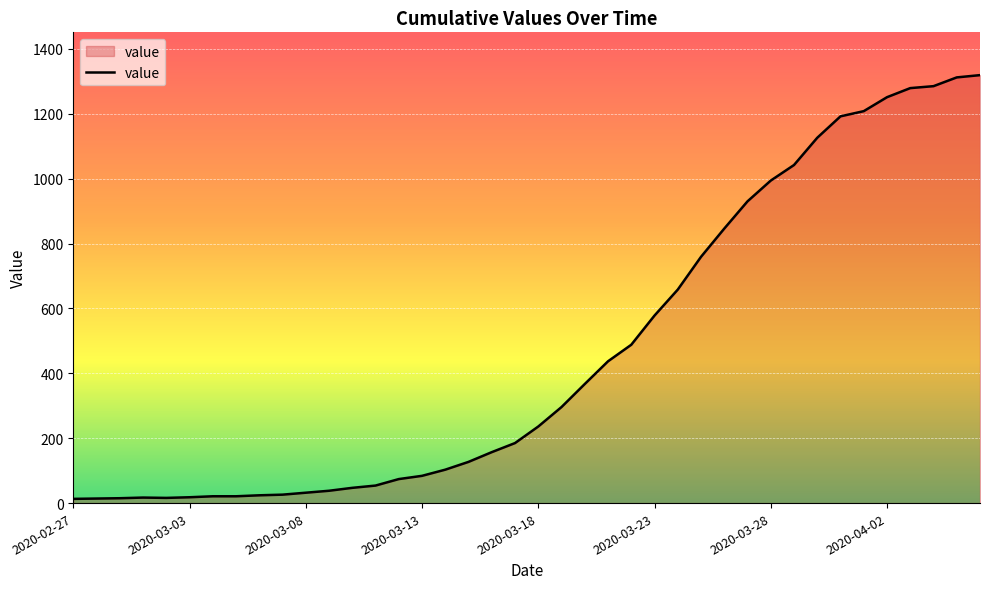

What is the difference between the second highest and second lowest values?

1298